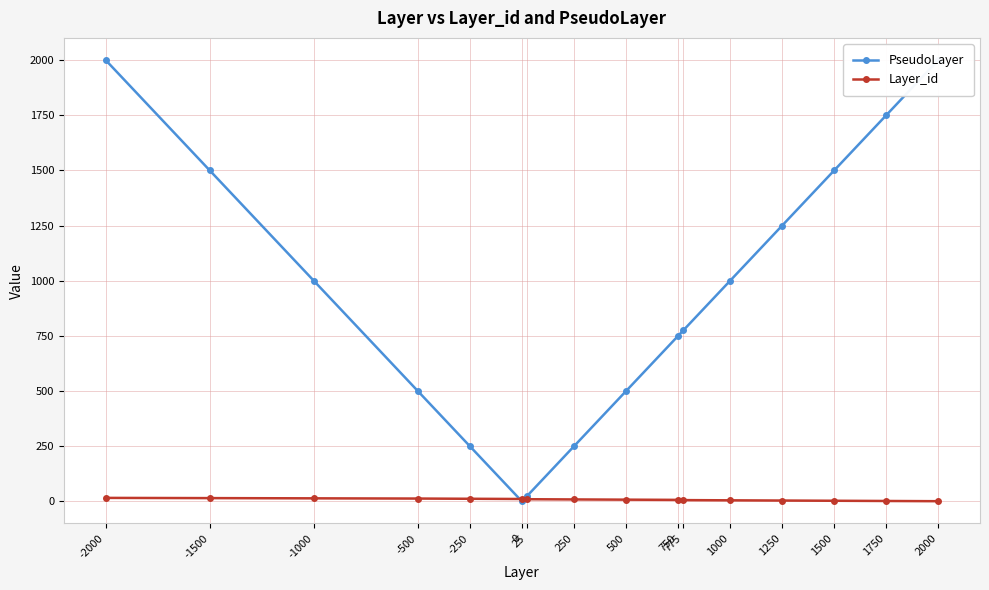

What is the highest value of the Layer_id series?

16